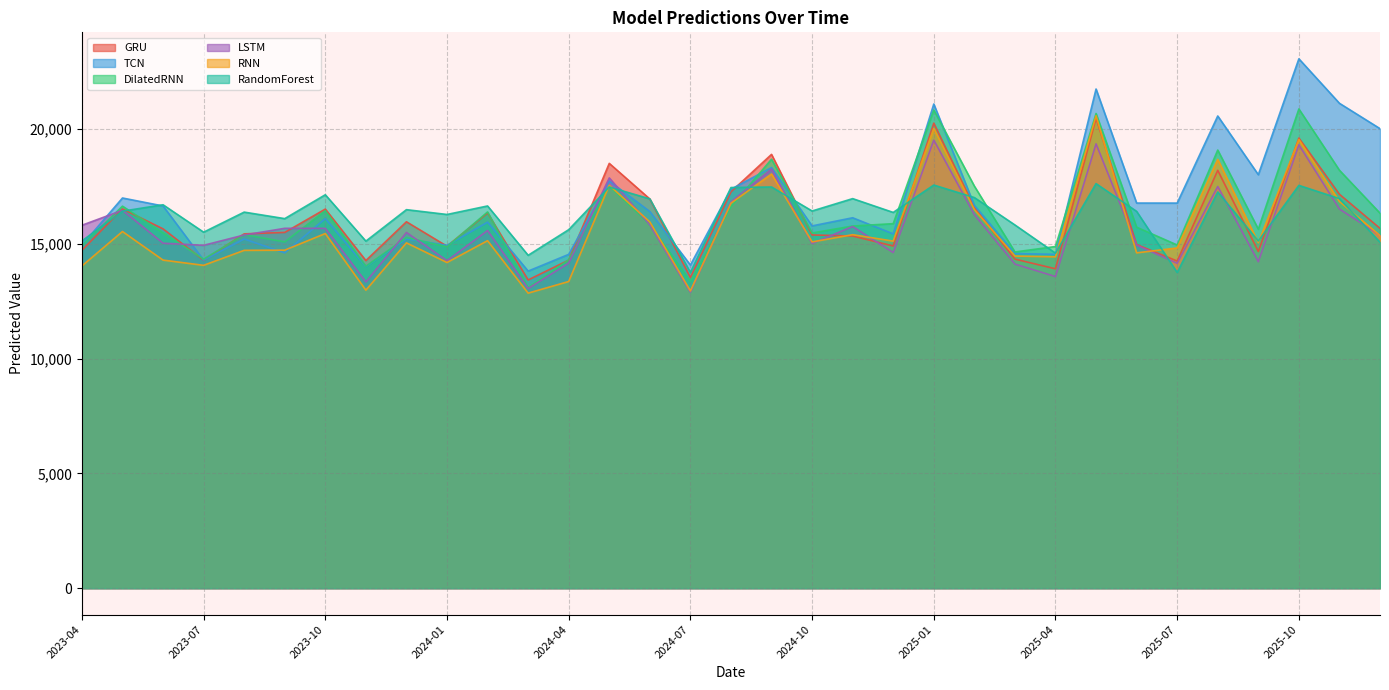

How many values in the DilatedRNN series exceed 15731?

17